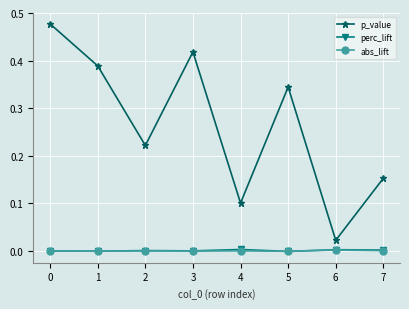

What are all the series names shown in the legend?

p_value, perc_lift, abs_lift